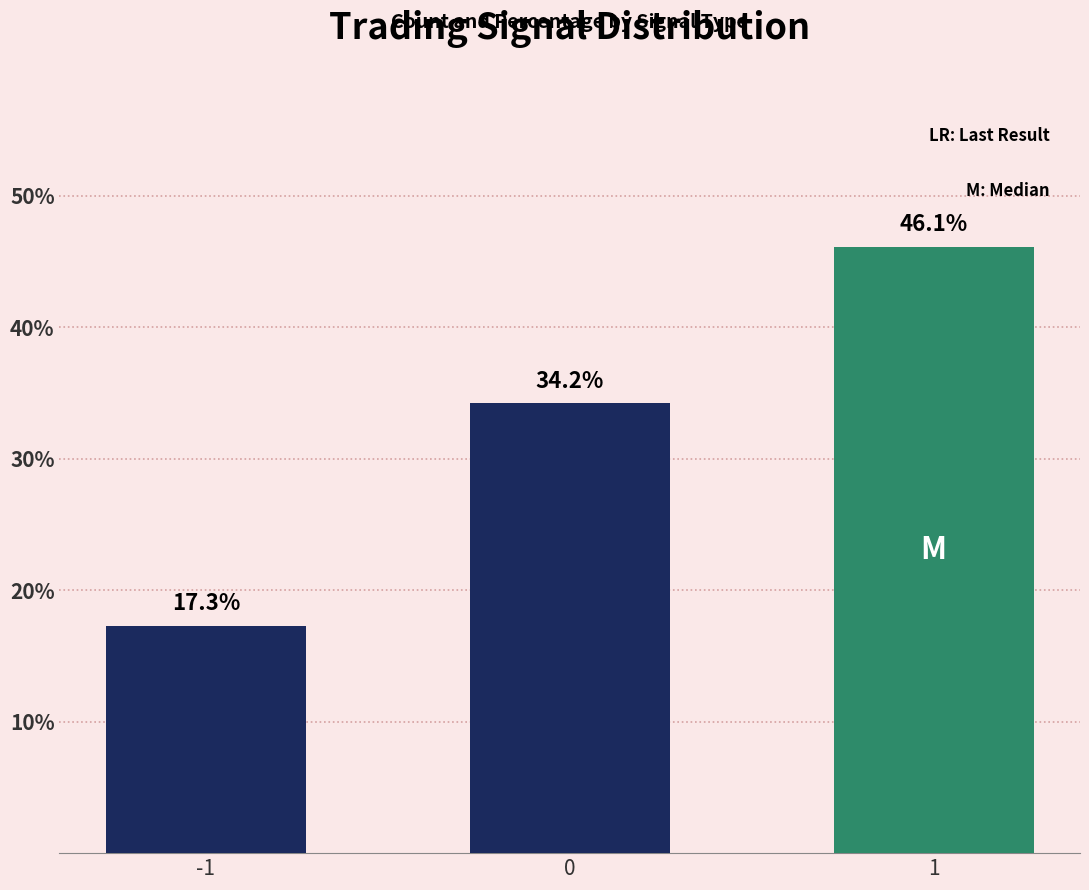

What is the change in value from -1 to 0?

+16.9